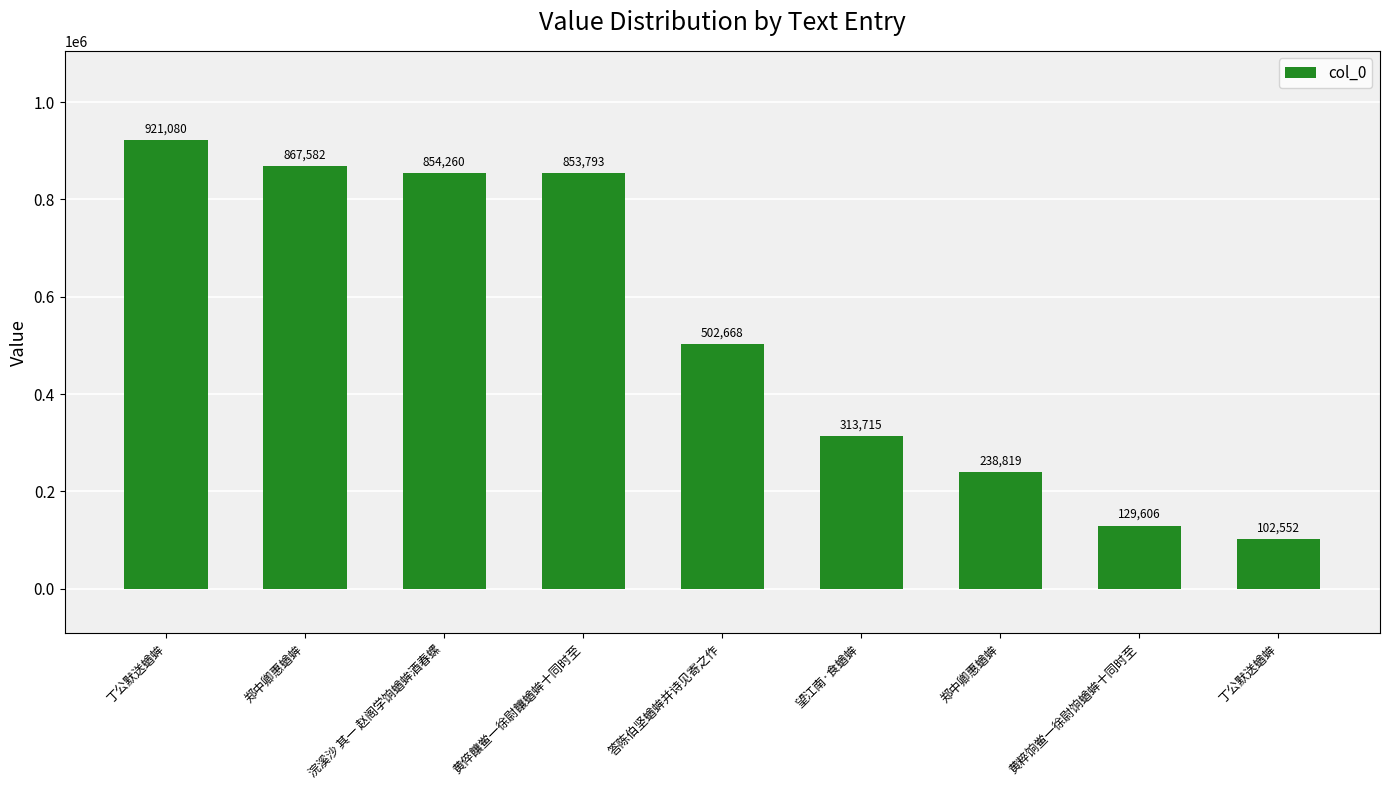

Read the value at 郑中卿惠蝤蛑, to the nearest 50.

238800